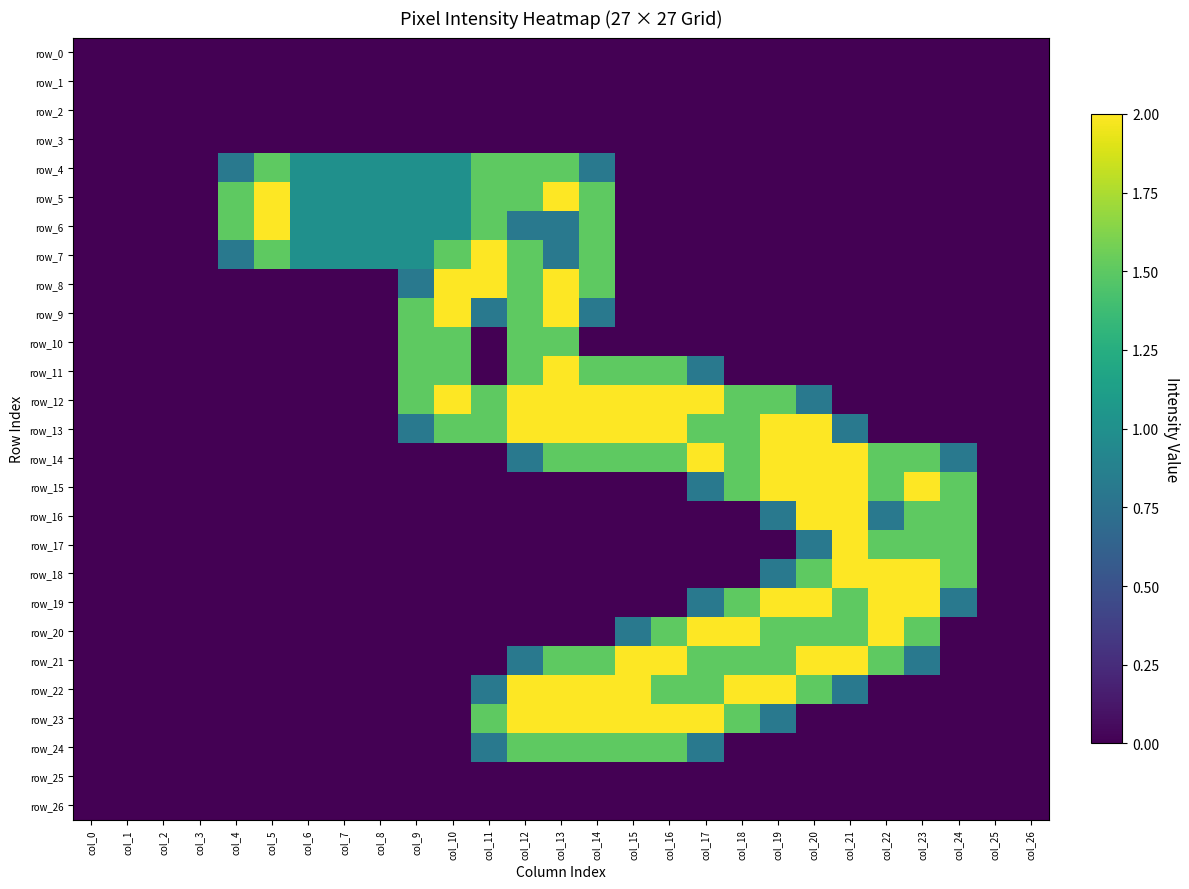

What is the total value across all series at col_7?

4.0